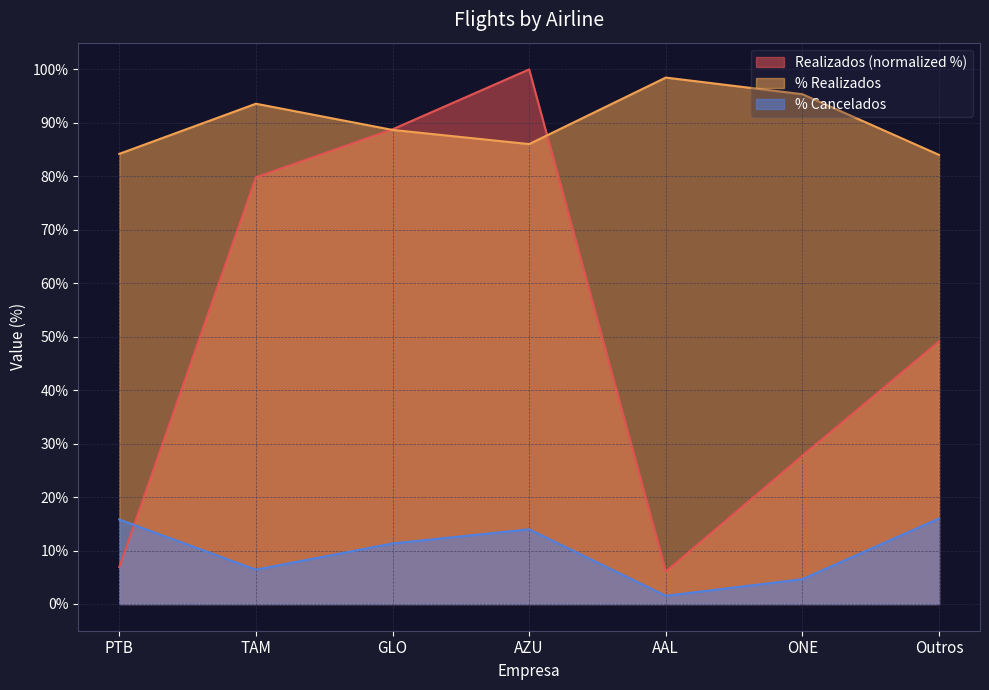

Reading left to right, transcribe all the data shown in this chart.

Realizados: PTB=6.9	TAM=79.8	GLO=88.8	AZU=100.0	AAL=6.1	ONE=27.8	Outros=49.1
% Realizados: PTB=84.2	TAM=93.6	GLO=88.7	AZU=86.0	AAL=98.5	ONE=95.4	Outros=84.0
% Cancelados: PTB=15.8	TAM=6.4	GLO=11.3	AZU=14.0	AAL=1.5	ONE=4.6	Outros=16.0